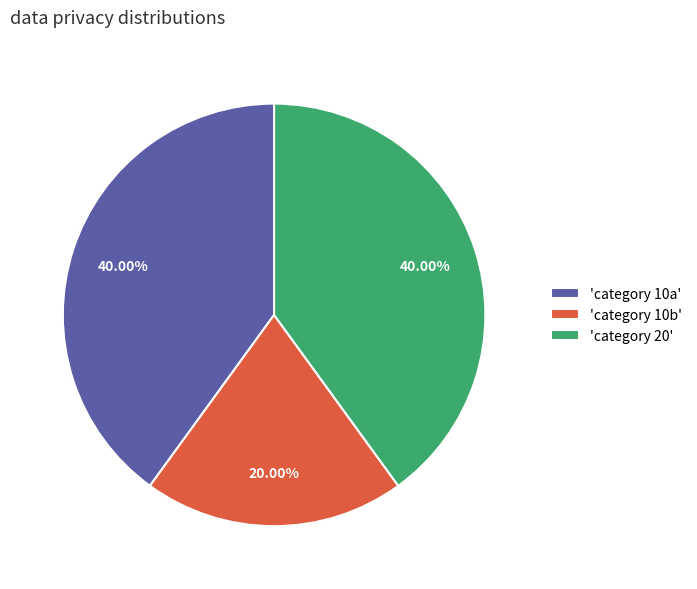

What is the ratio of the value at 'category 10b' to the value at 'category 10a'?

0.5